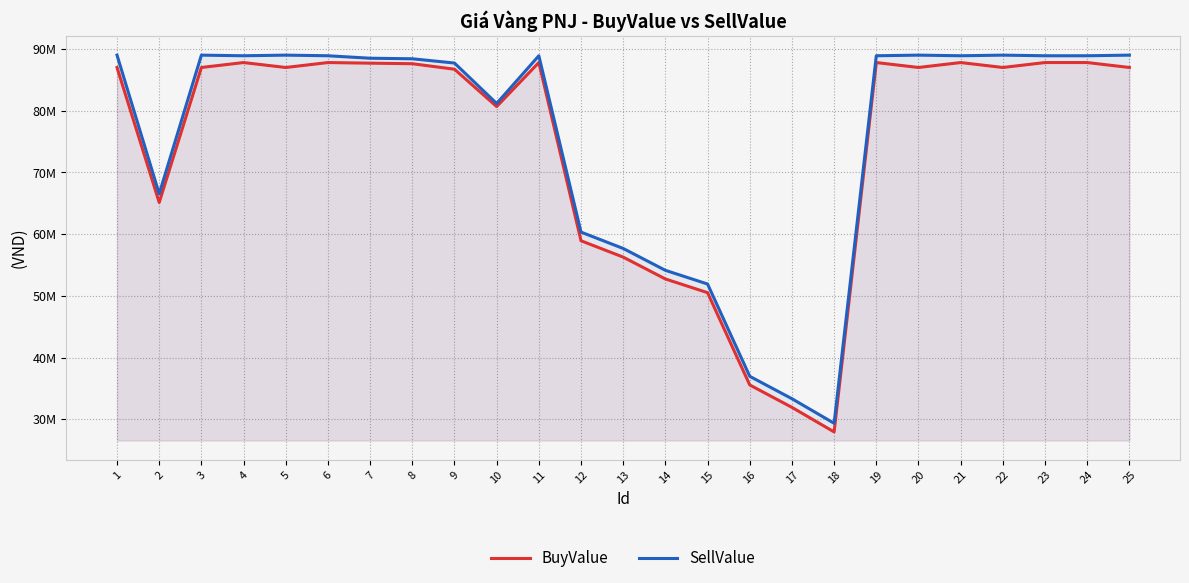

What is the difference between the highest and lowest values at 23?

1100000